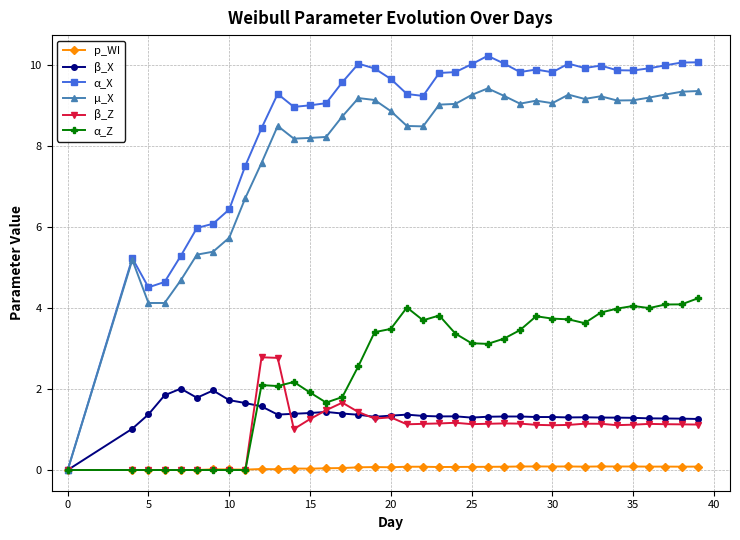

How many values in β_X are above zero?

36